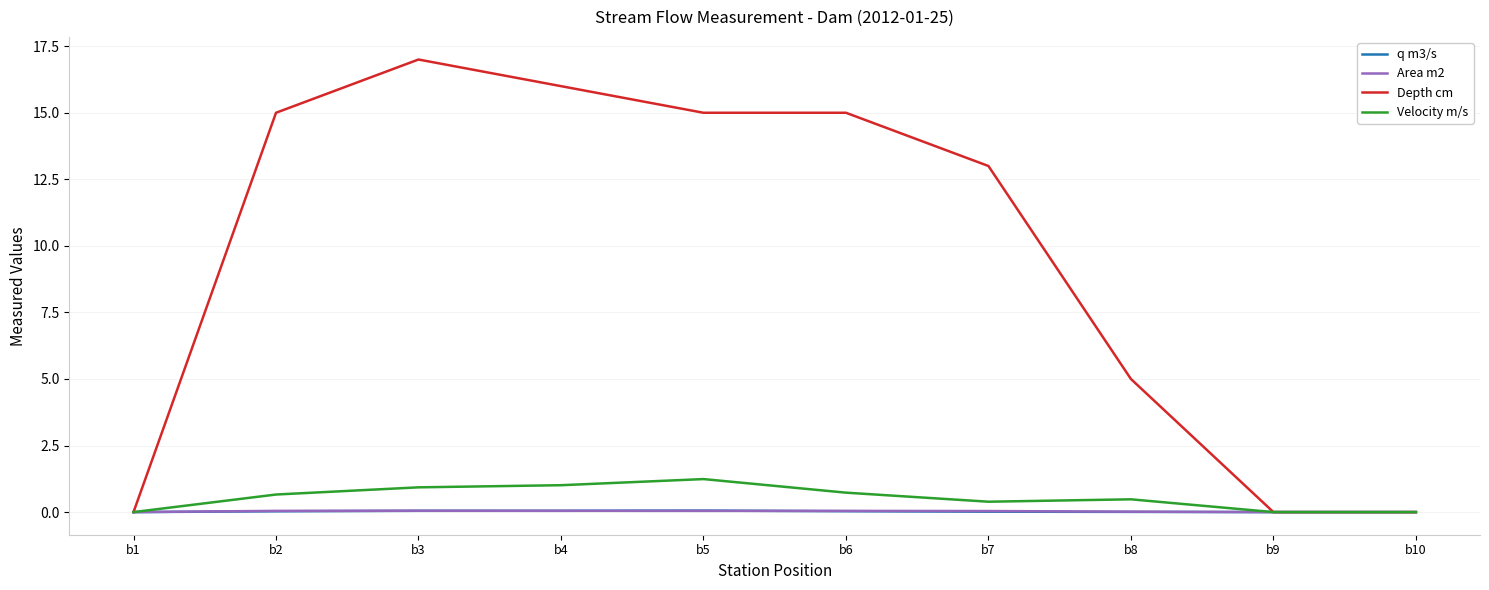

True or false: Velocity m/s has a value of 0.5 at b8.

True